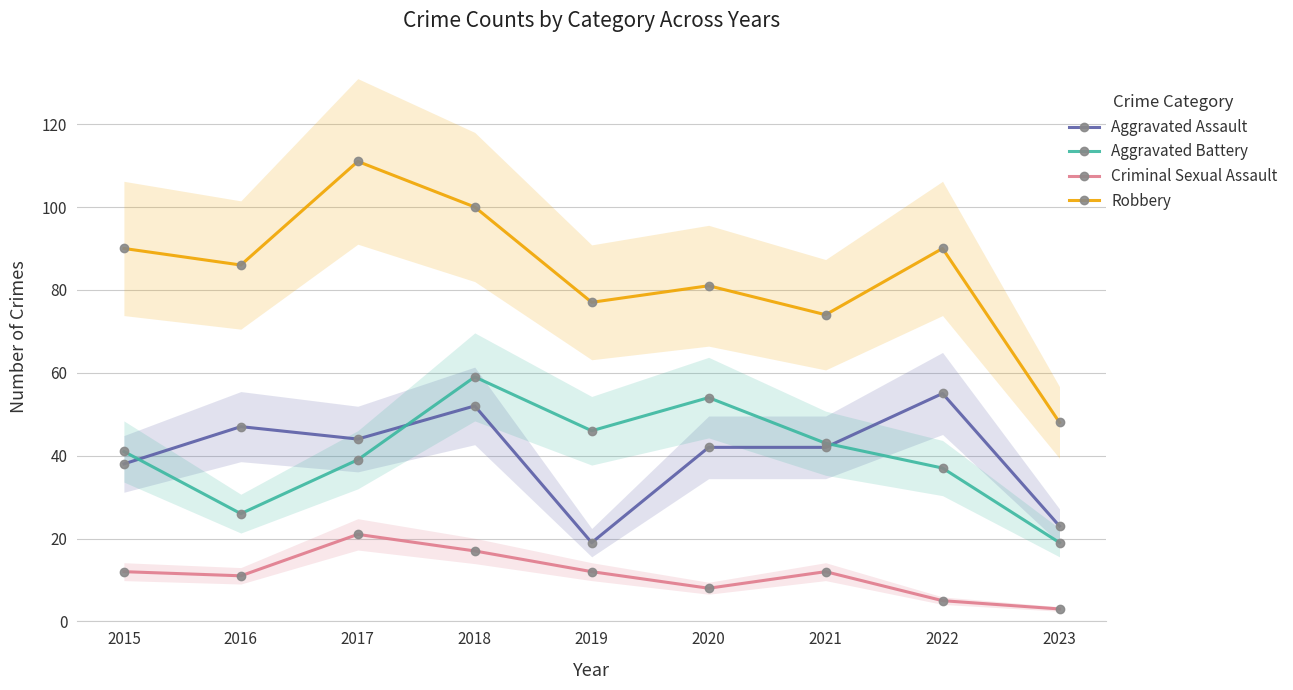

At which label does Aggravated Battery reach its minimum?

2023